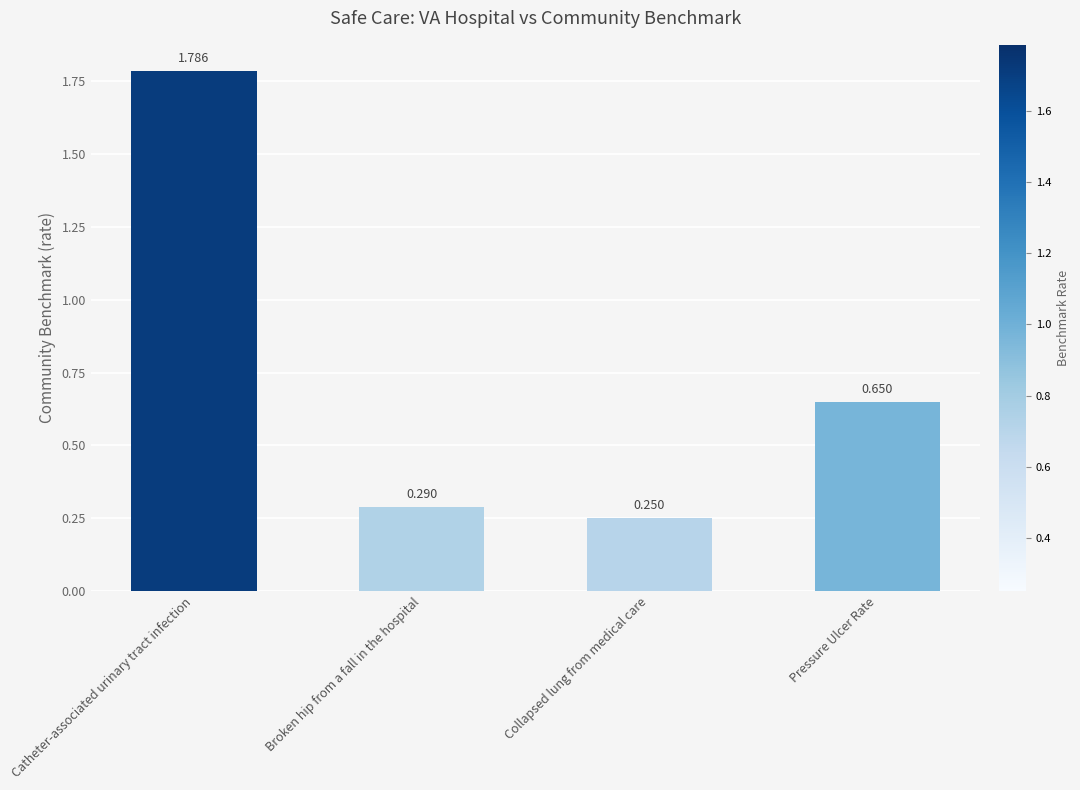

Which category has the lowest value across all series?

Collapsed lung from medical care